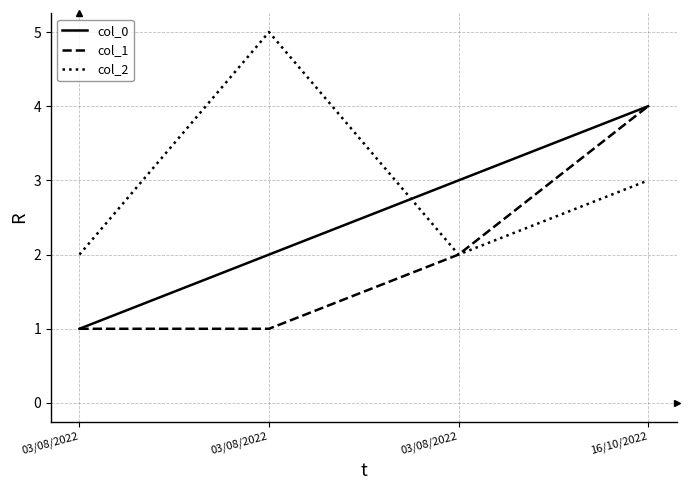

What is the label of the 2nd point from the left?

03/08/2022